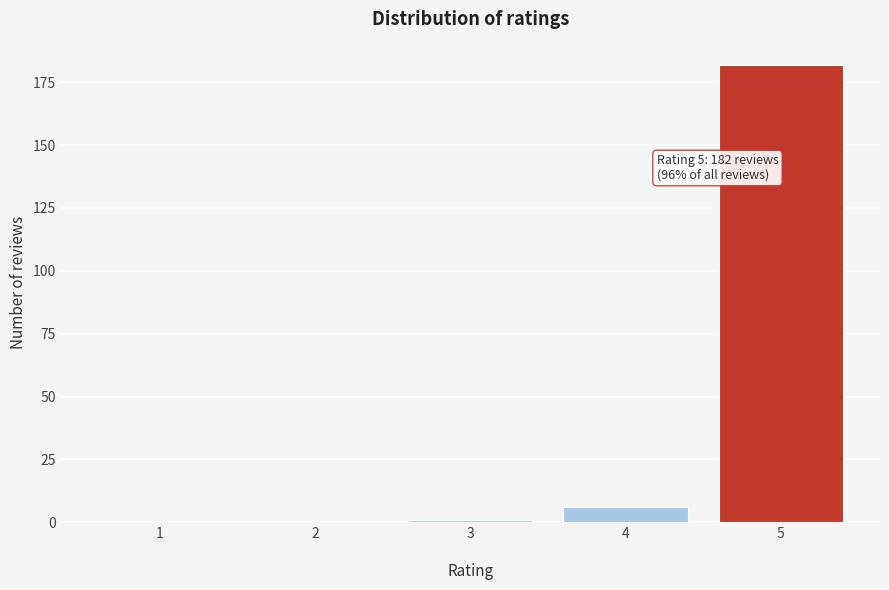

What is the greatest value displayed?

182